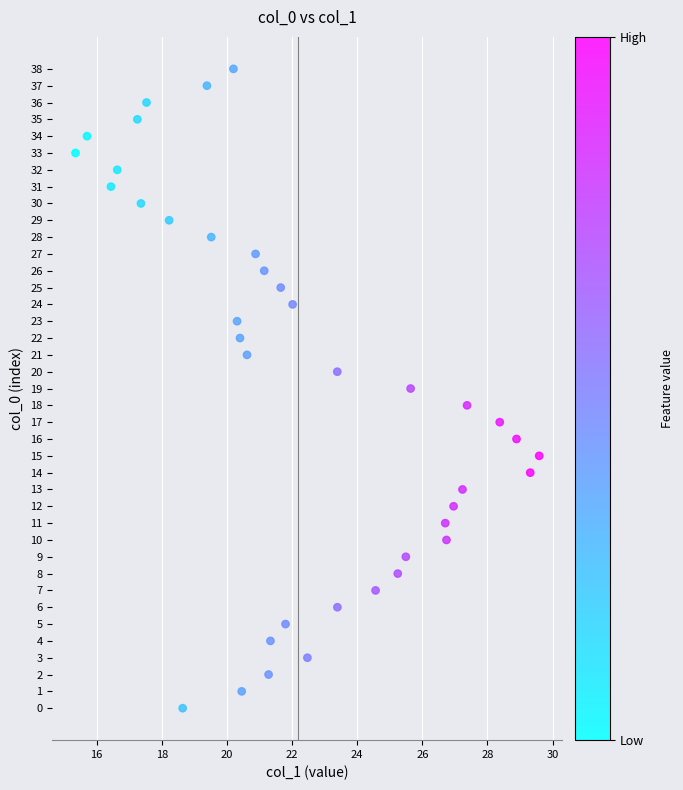

What is the range of Y values (max minus min)?

38